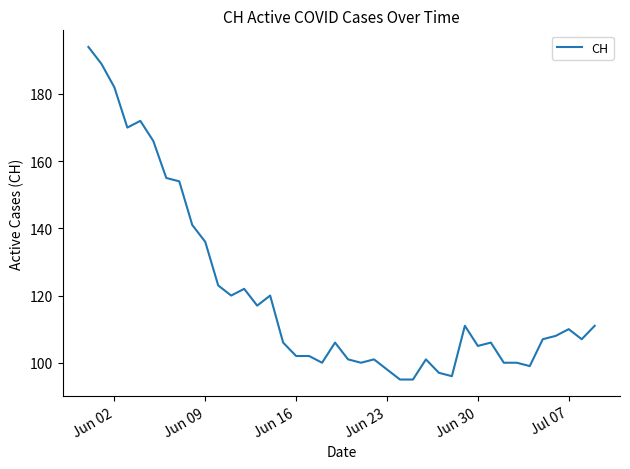

What is the maximum value shown in the chart?

194